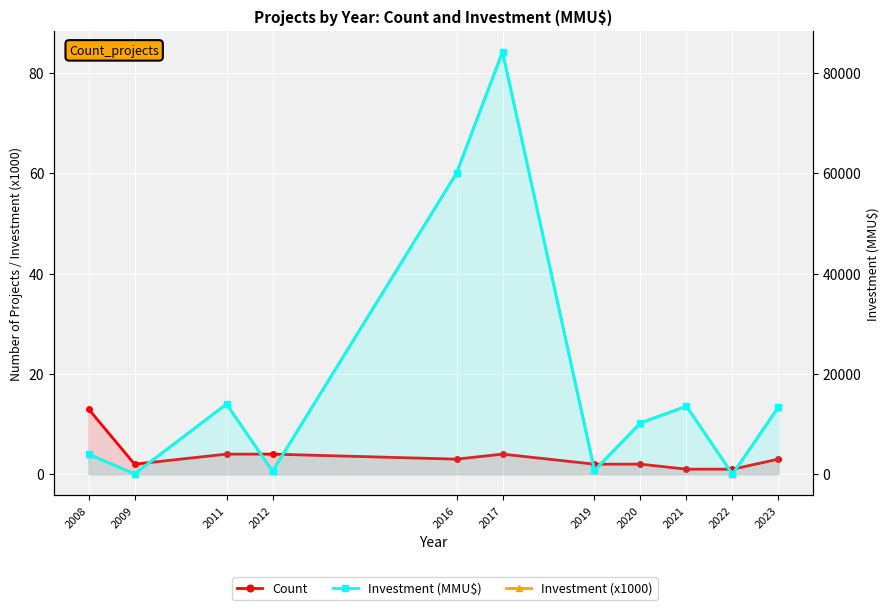

The value of Investment (x1000 MMU$) at 2008 is 5.2. True or false?

False